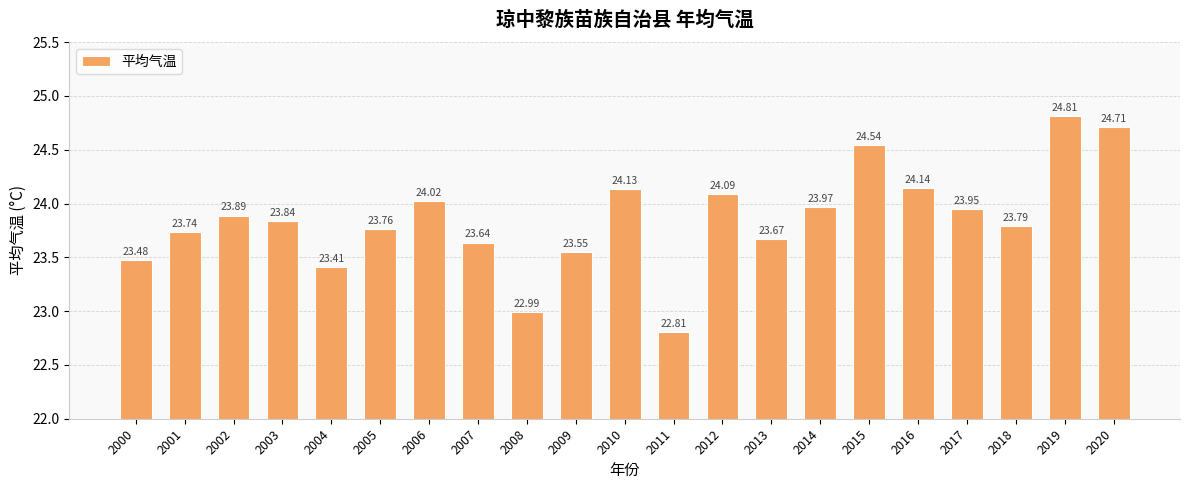

What is the minimum value shown in the chart?

22.8